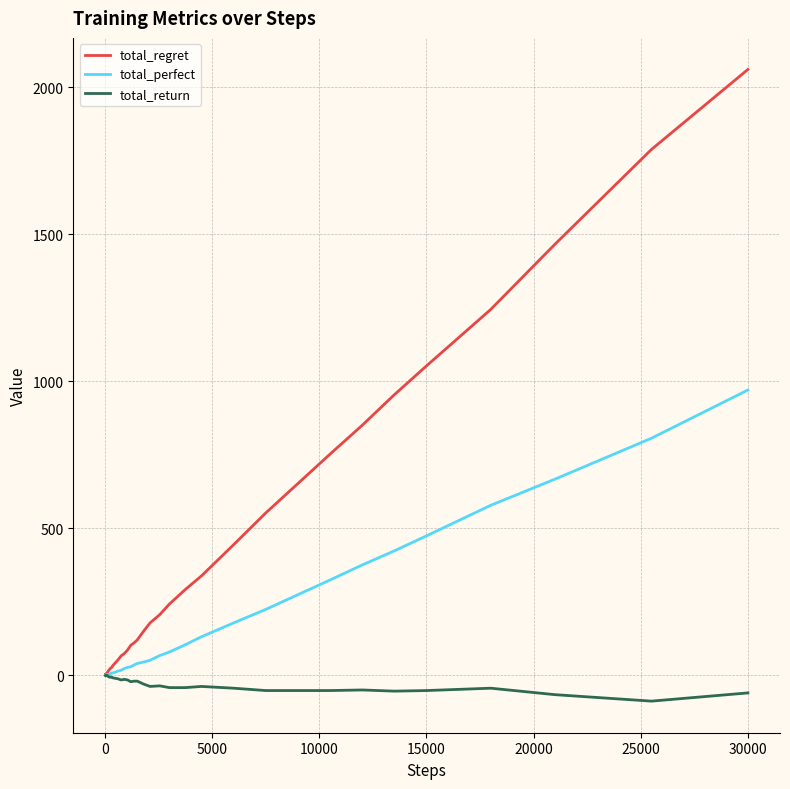

Which series has the largest range (max minus min)?

total_regret